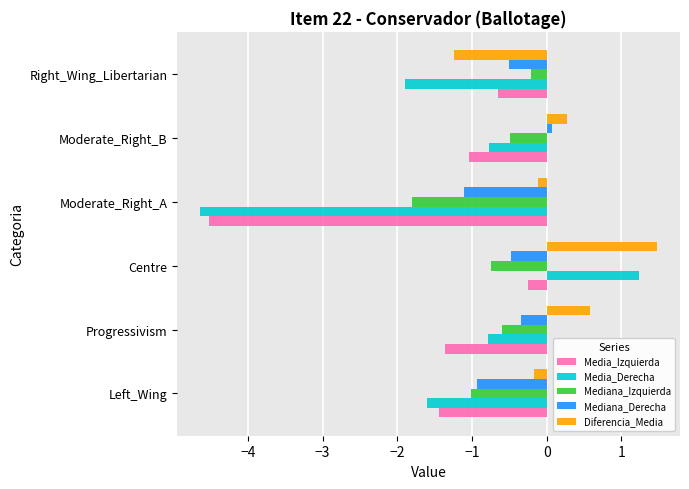

How many data points in Media_Derecha are less than 0?

5